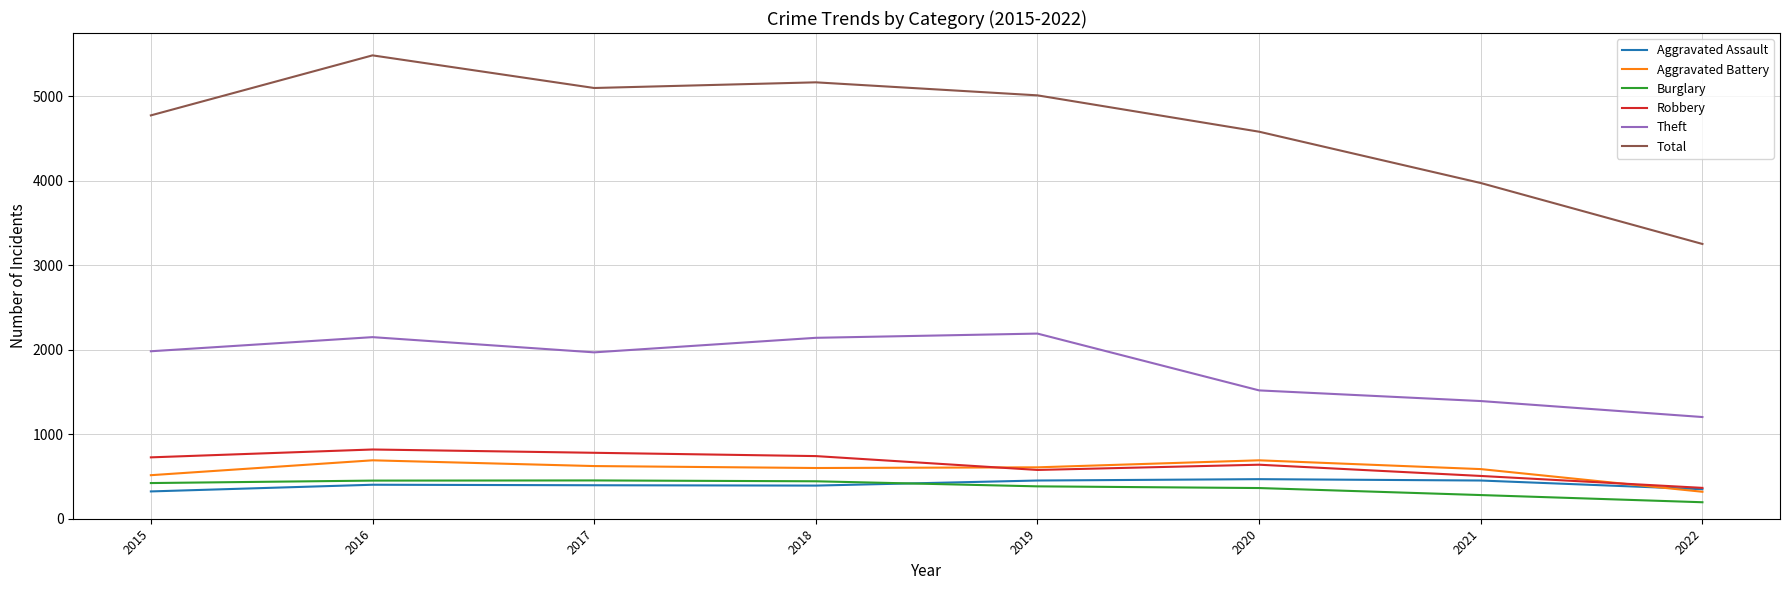

The Theft series shows 3360 at 2016. True or false?

False